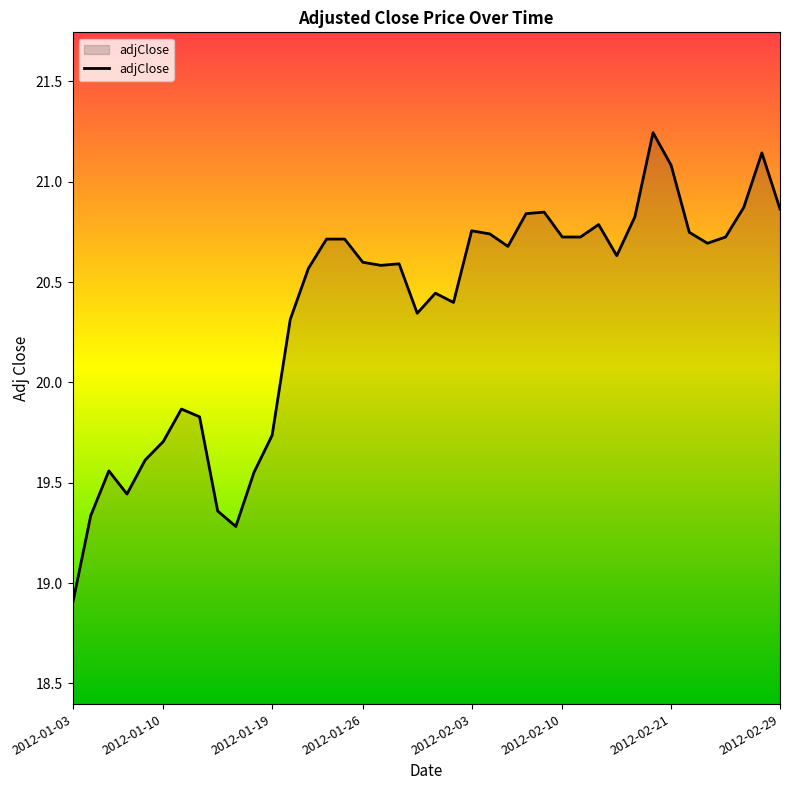

What is the minimum value shown in the chart?

18.9